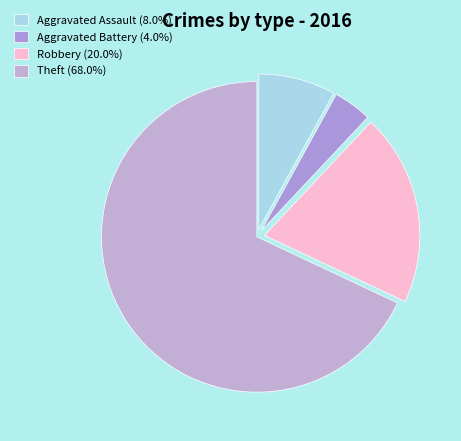

Which slice is the largest?

Theft